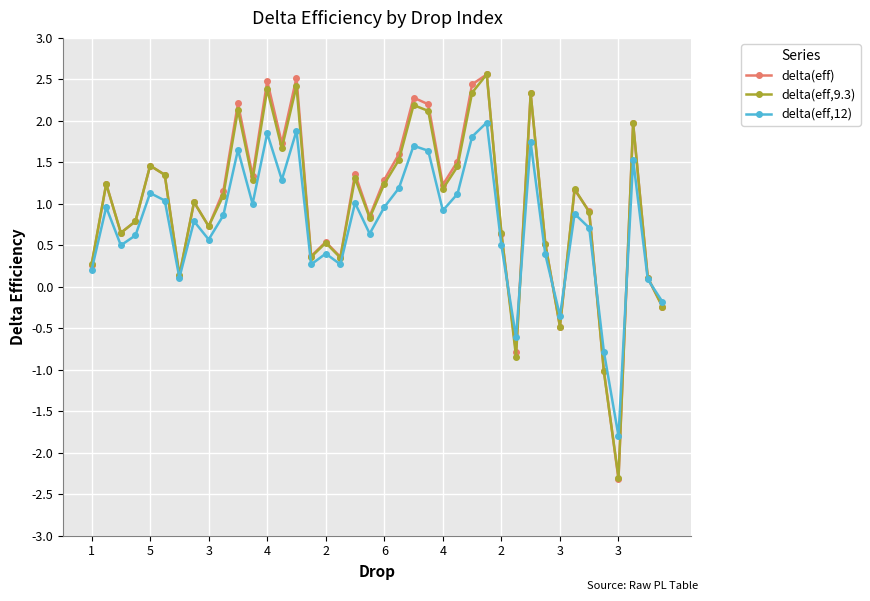

Which series has the largest range (max minus min)?

delta(eff)